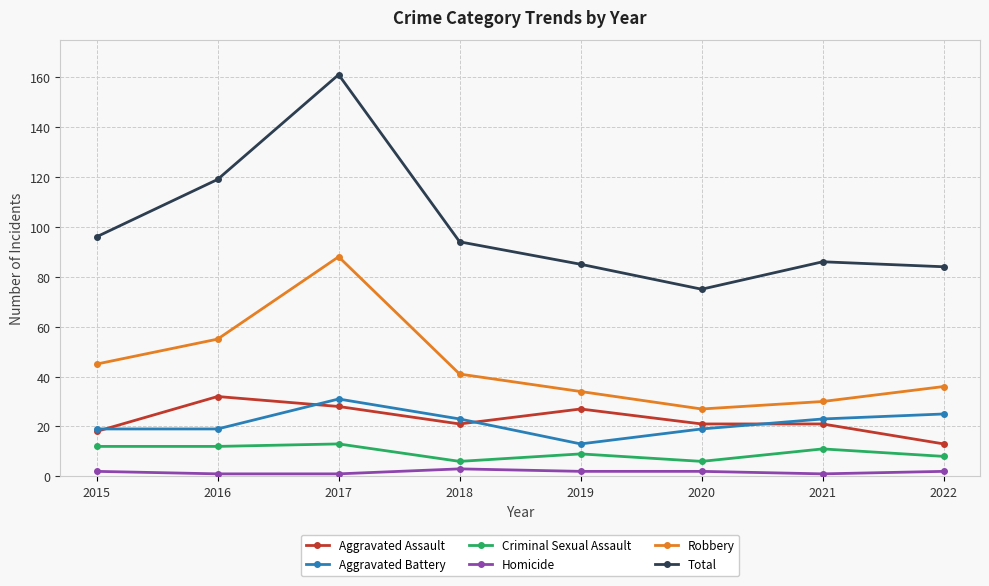

What is the value of the Robbery point at the 2nd from the left?

55